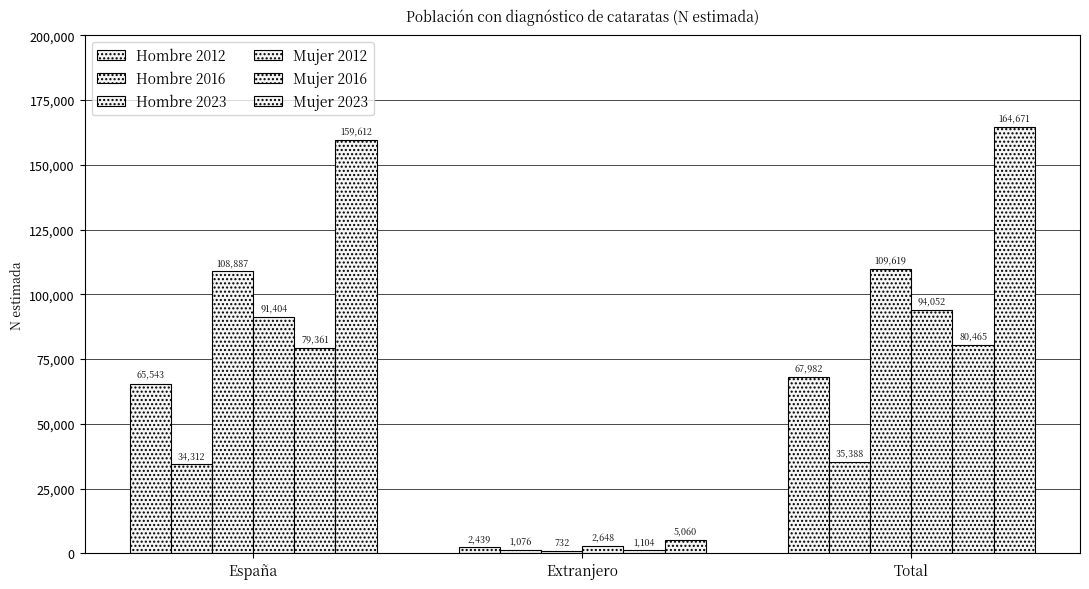

How many bars are there in each group?

6